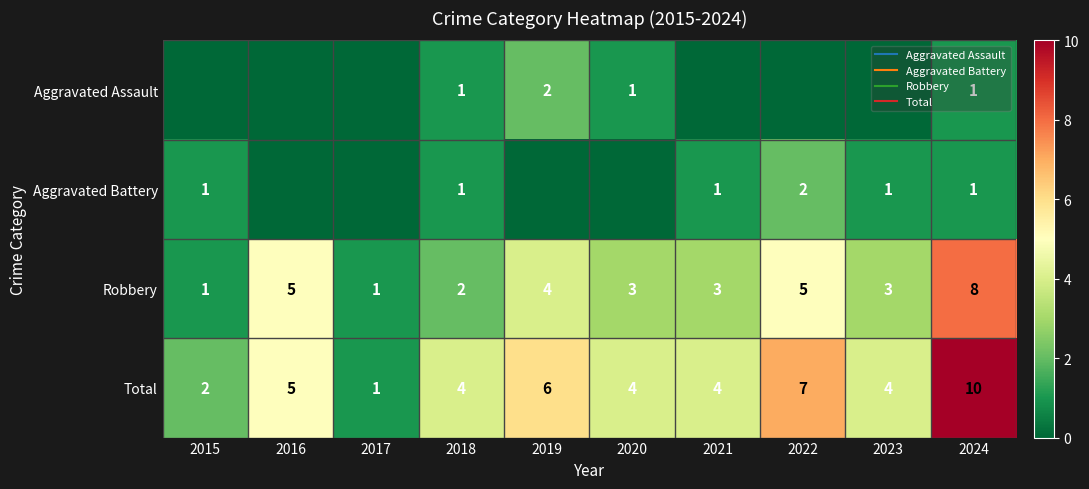

What is the sum of the Robbery values at 2023 and 2024?

11